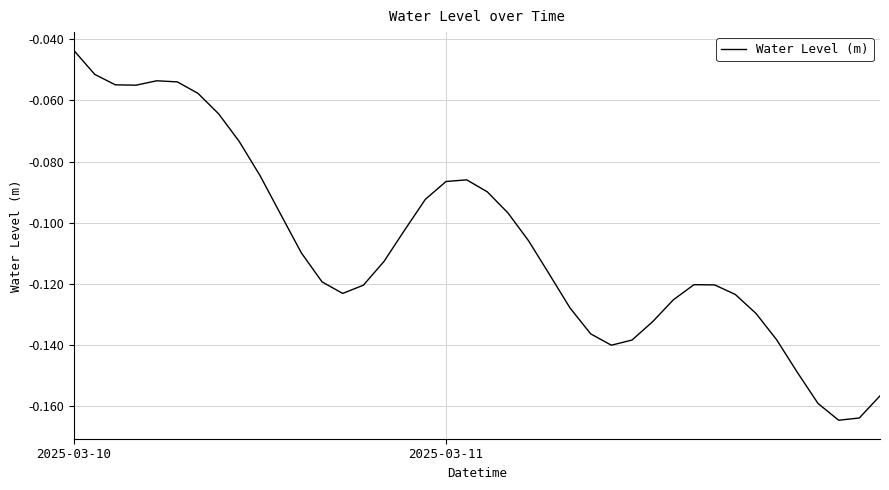

How many categories are shown in the chart?

40